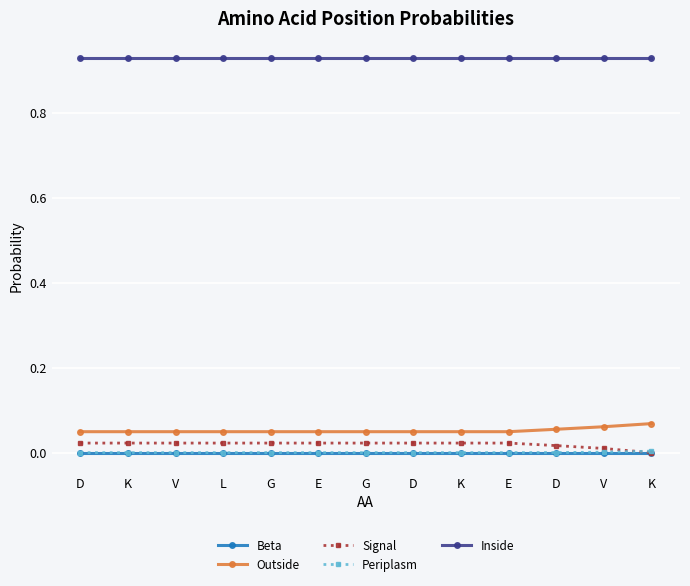

What is the label of the 13th point from the left?

K